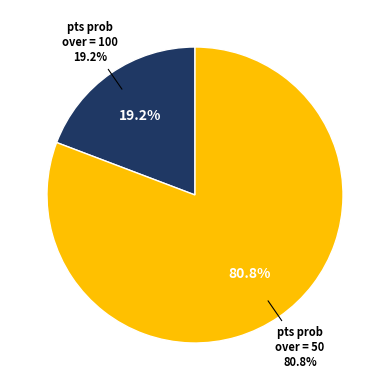

How many slices are in this pie chart?

2